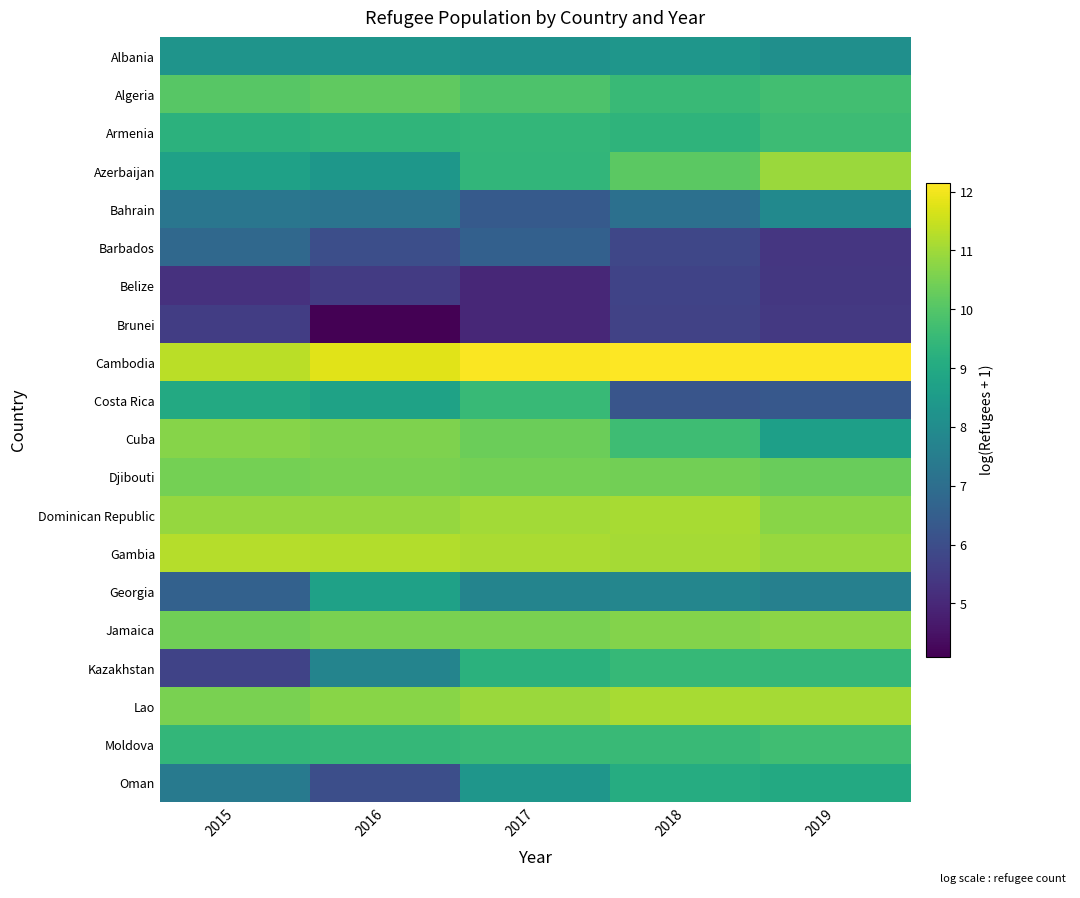

At how many categories does at least one series exceed 10?

5